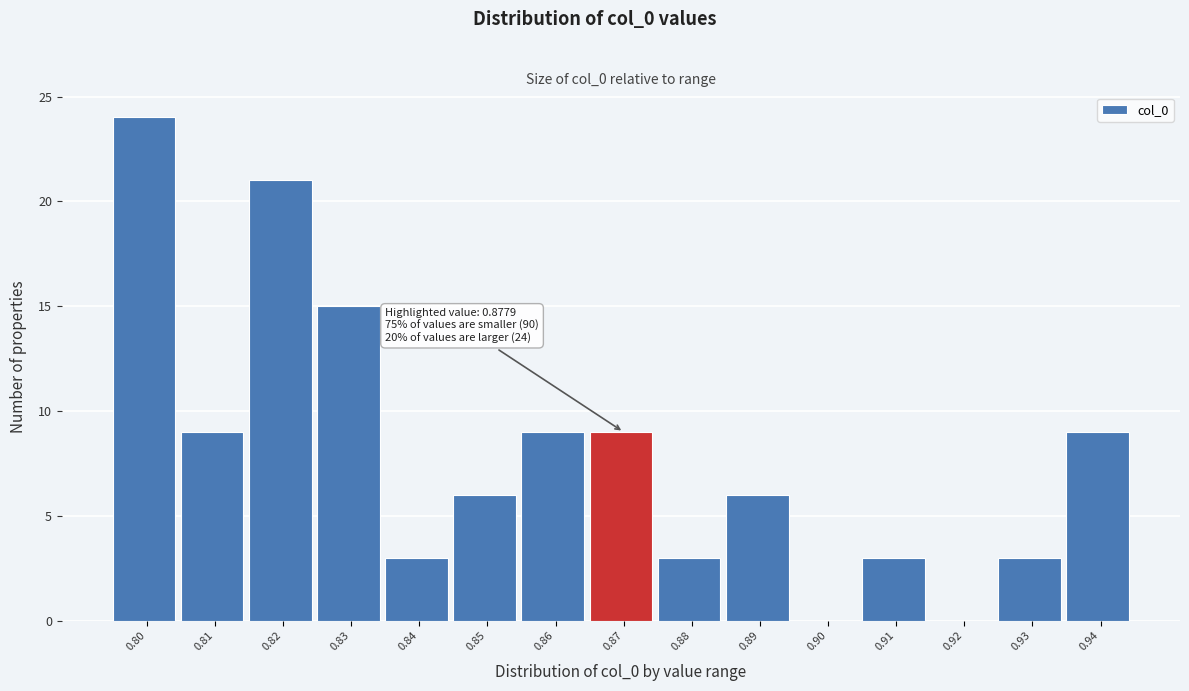

Reading left to right, extract all data points from this chart.

0.80=24	0.81=9	0.82=21	0.83=15	0.84=3	0.85=6	0.86=9	0.87=9	0.88=3	0.89=6	0.90=0	0.91=3	0.92=0	0.93=3	0.94=9